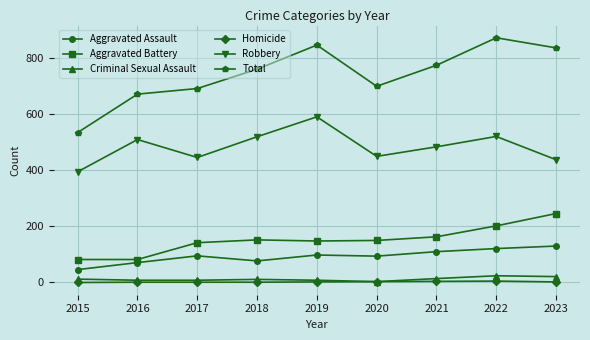

Read the Aggravated Battery value at 2023.

246